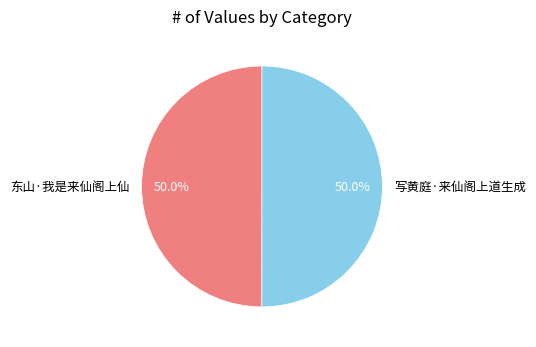

Approximately how many times larger is the value at 东山·我是来仙阁上仙 compared to 写黄庭·来仙阁上道生成?

1.0